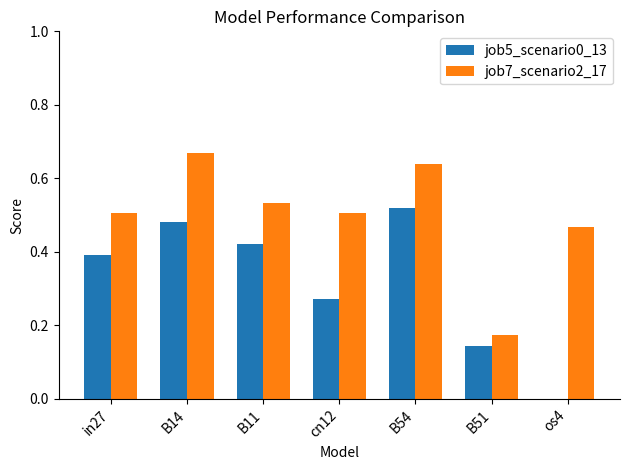

Which label corresponds to the largest value in the chart?

B14